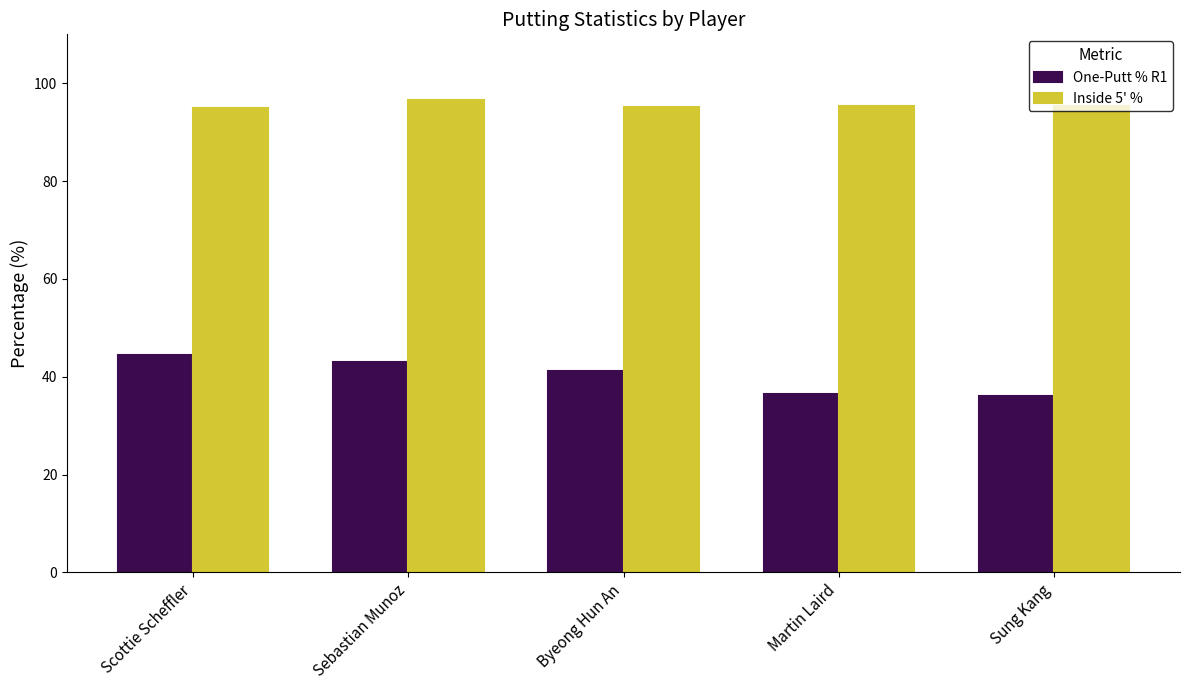

The value of Inside 5' % at Sebastian Munoz is 96.7. True or false?

True